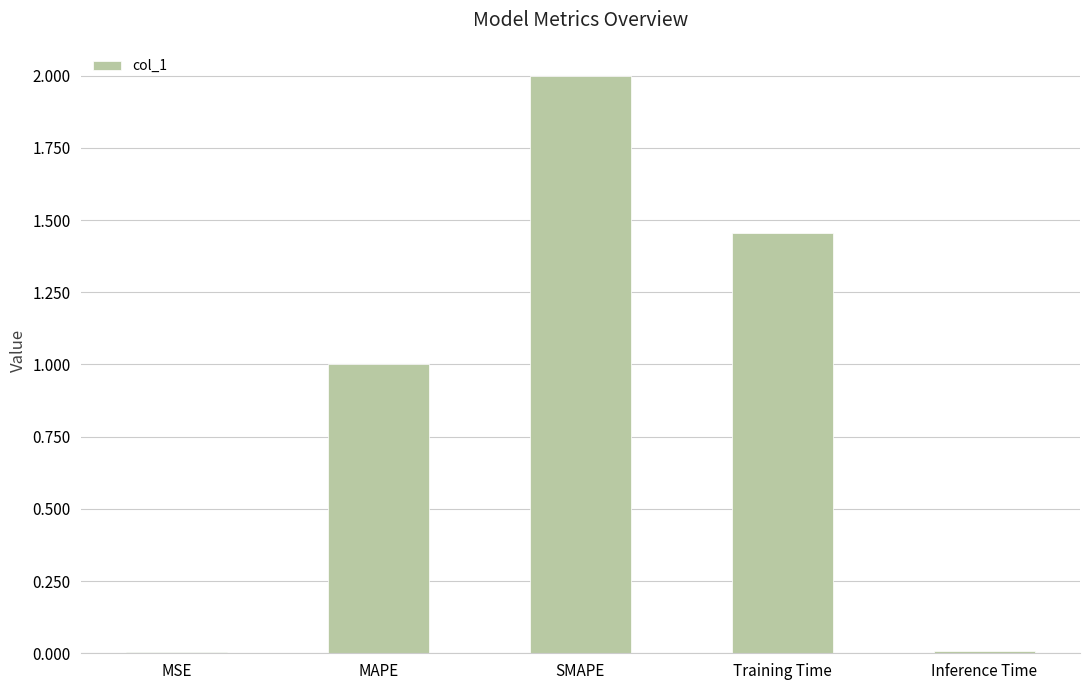

What value does the data have at MAPE?

1.0